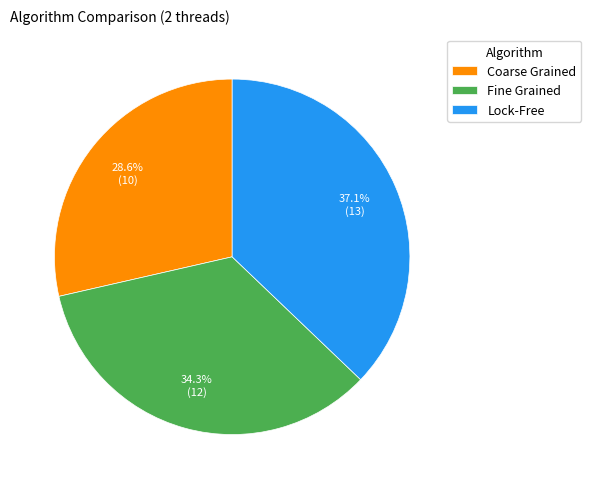

Approximately how many times larger is the value at Coarse Grained compared to Fine Grained?

0.8